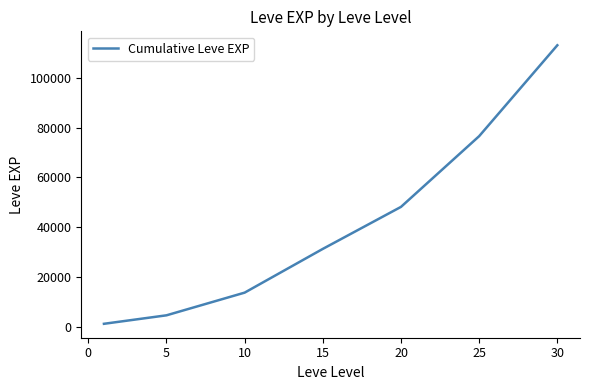

What is the smallest value displayed?

1213.3